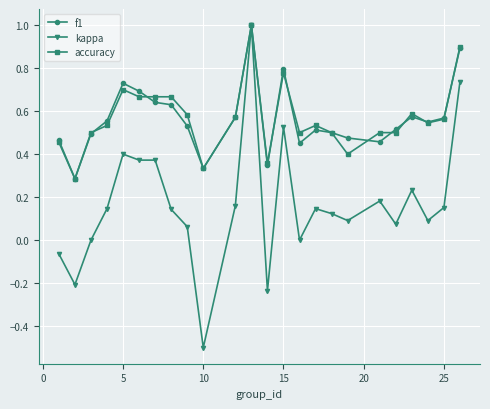

What is the maximum value shown in the chart?

1.0